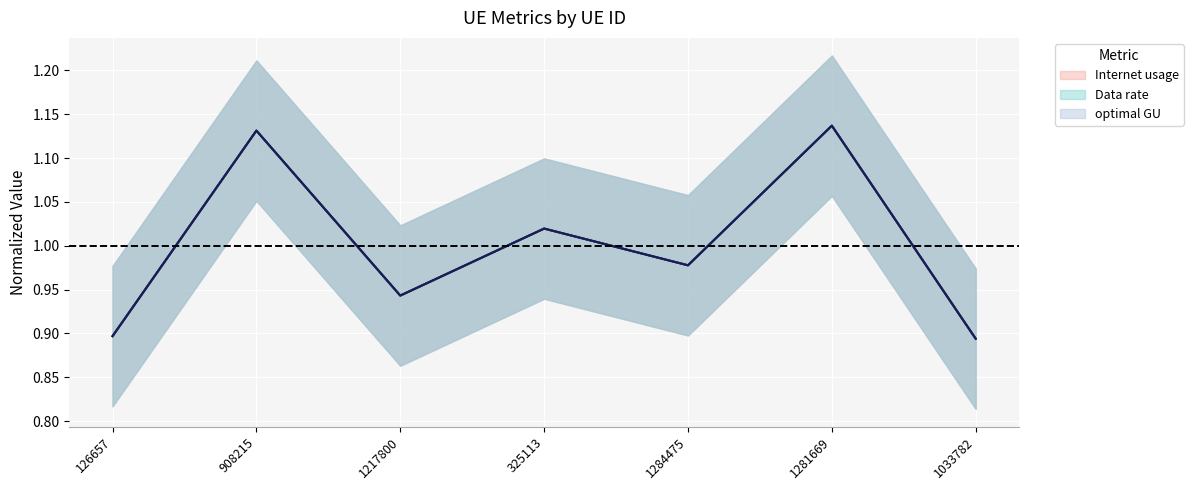

Which series has the largest range (max minus min)?

Internet usage